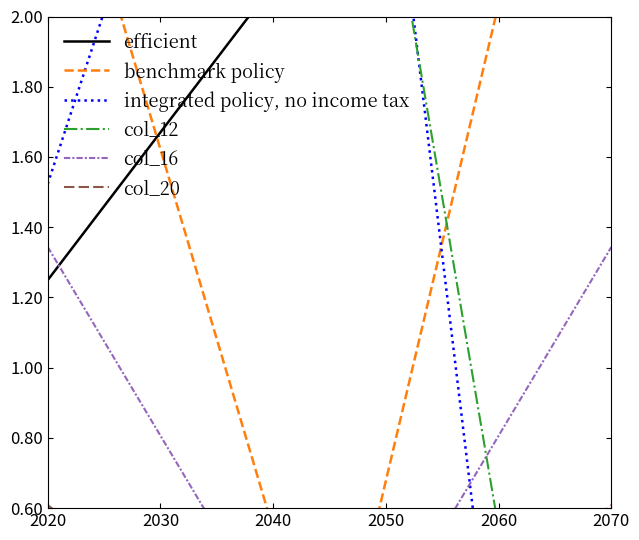

What is the value of the col_20 point at the 3rd from the left?

0.6